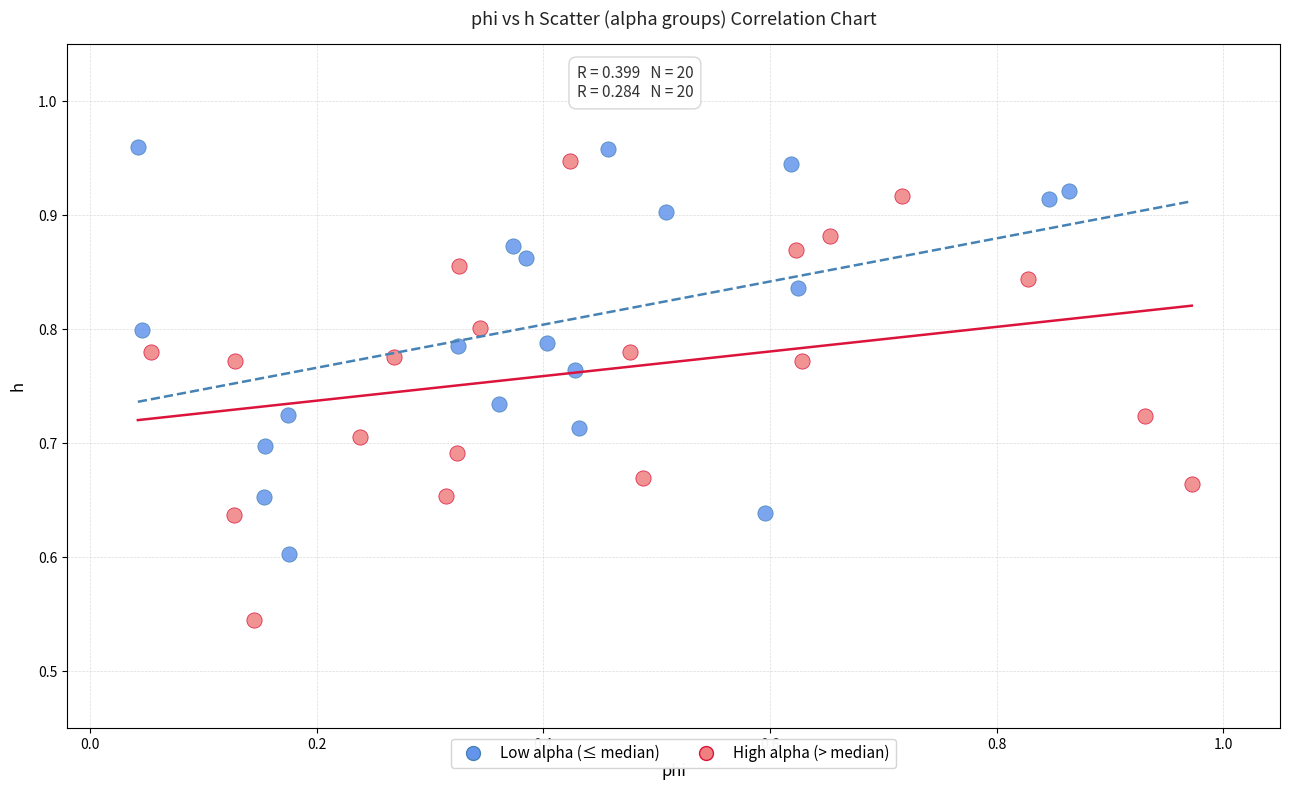

What are all the series names shown in the legend?

Low alpha (≤ median), High alpha (> median)